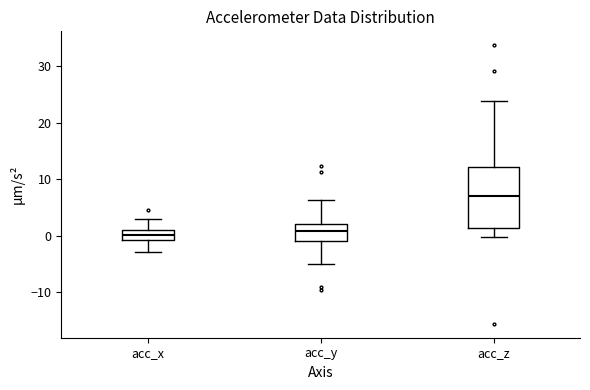

Where is the upper edge of the box for acc_z on the y-axis? The values are not printed on the chart, so give them approximately, as read against the axis.

12